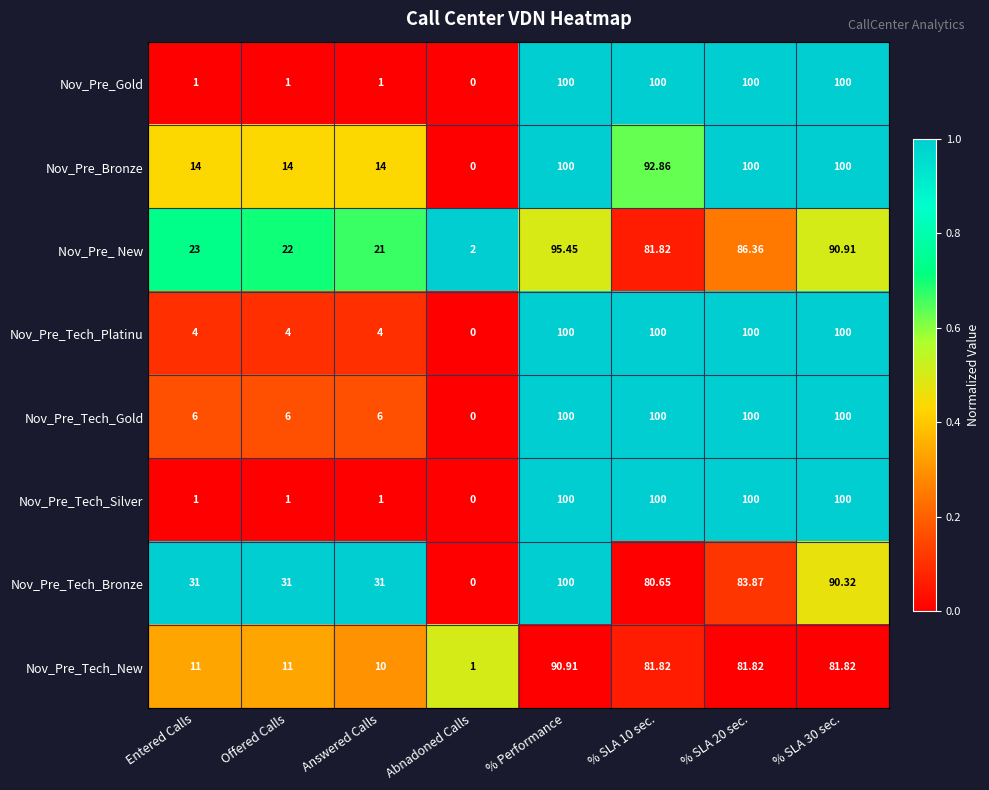

Which series changed the most between % SLA 10 sec. and % SLA 20 sec.?

Nov_Pre_Bronze